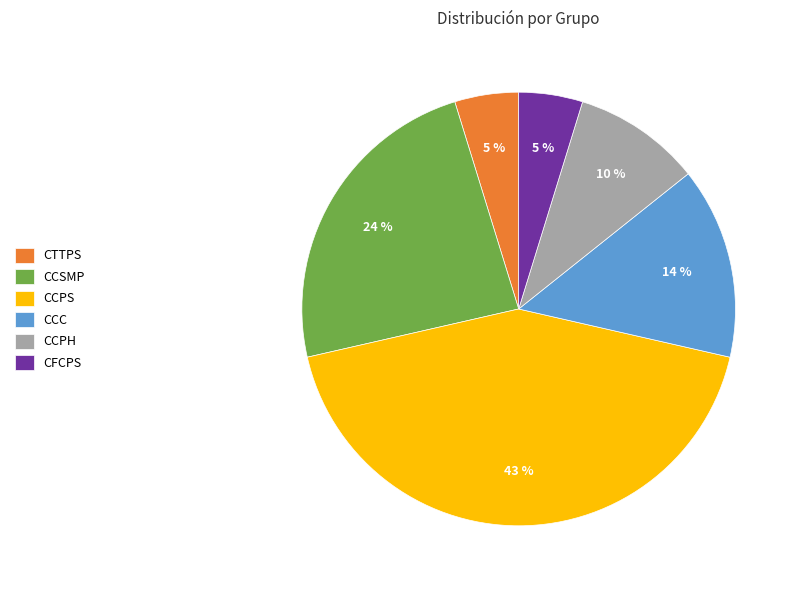

How many segments does this pie chart have?

6